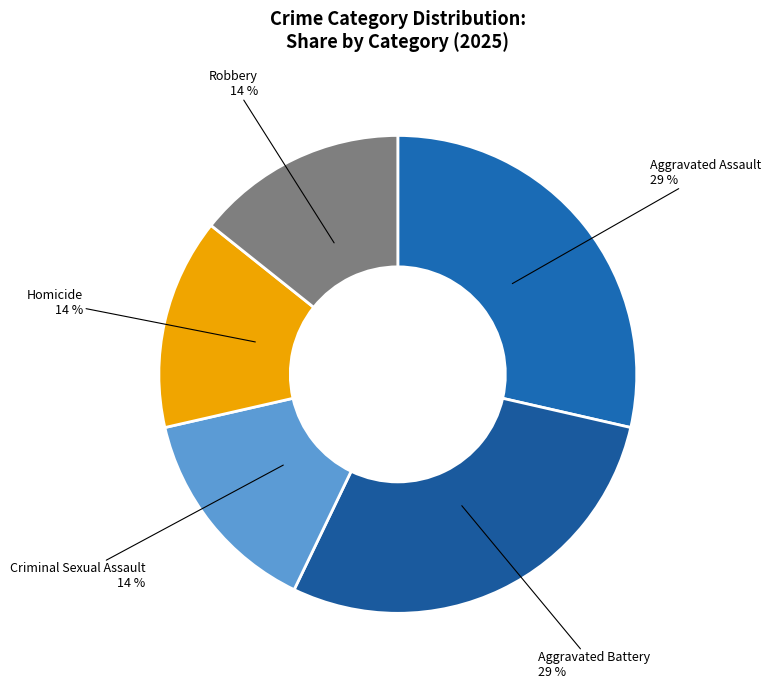

What percentage is the Aggravated Battery slice, to the nearest percent?

29%